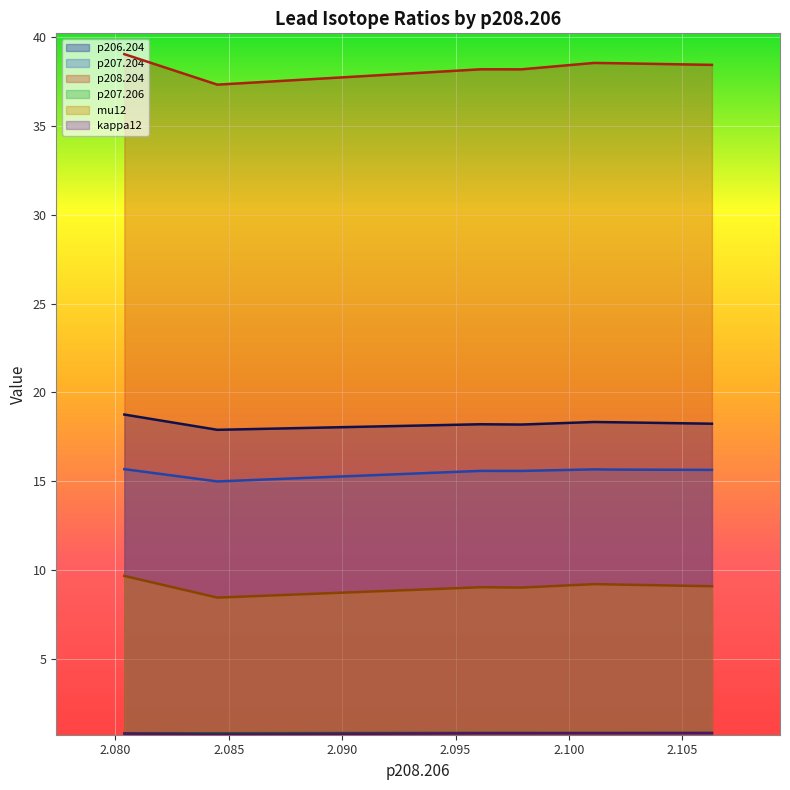

What is the value of the kappa12 point at the 5th from the left?

0.8